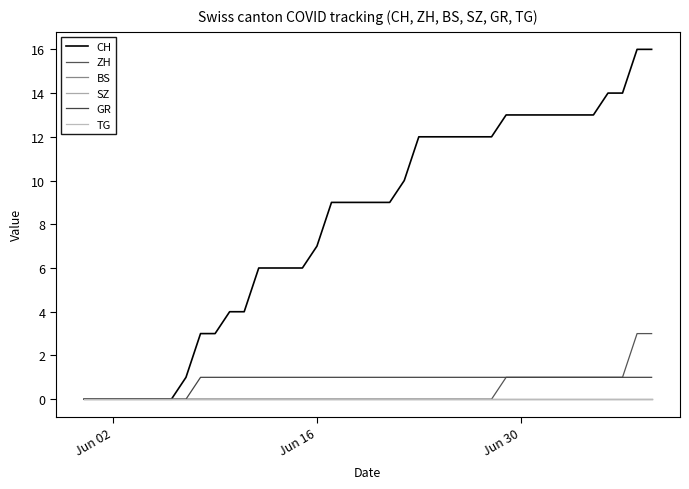

Count the ZH values in the range 0 to 1.

38